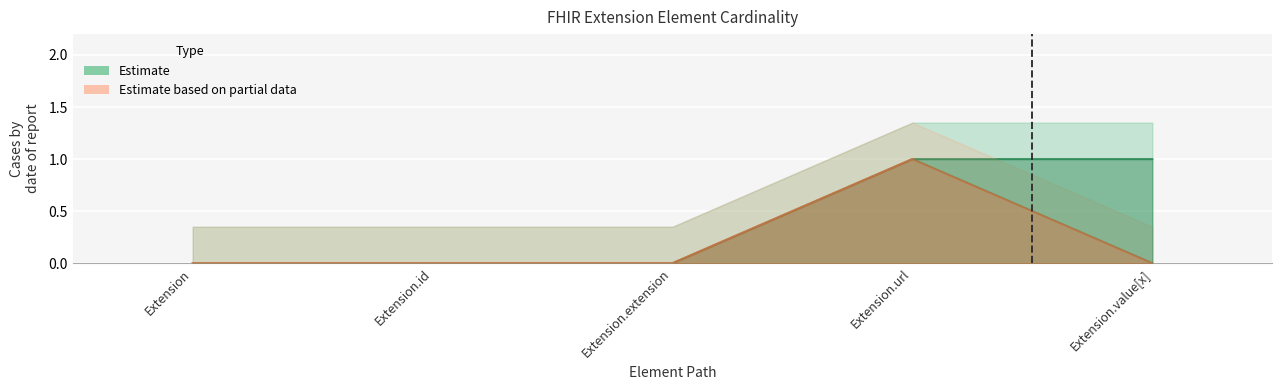

True or false: Estimate based on partial data and Estimate intersect in this chart.

False